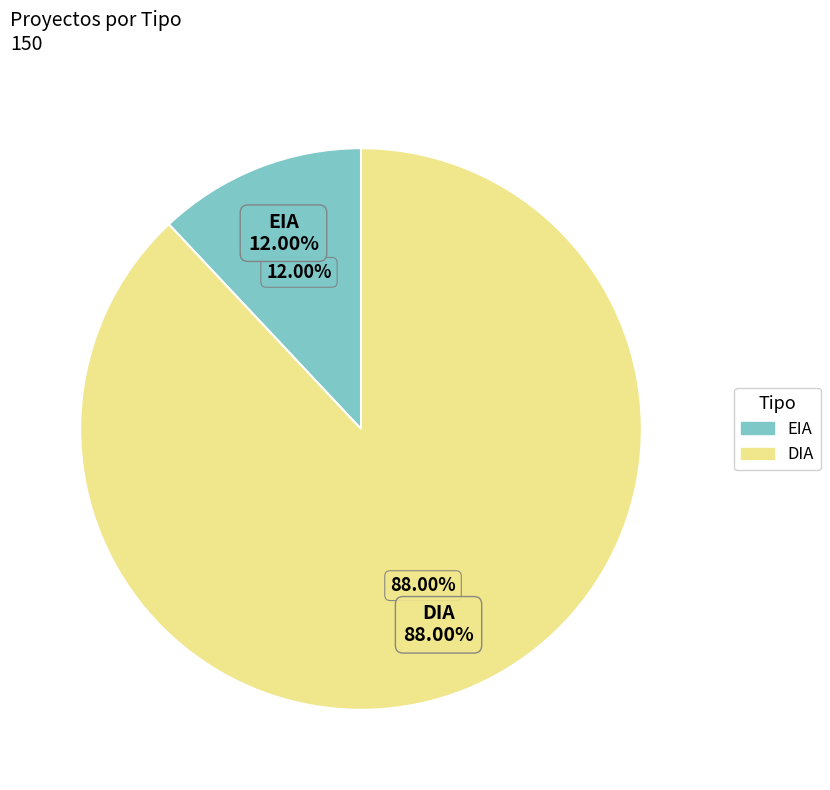

True or false: DIA accounts for 88% of the total.

True